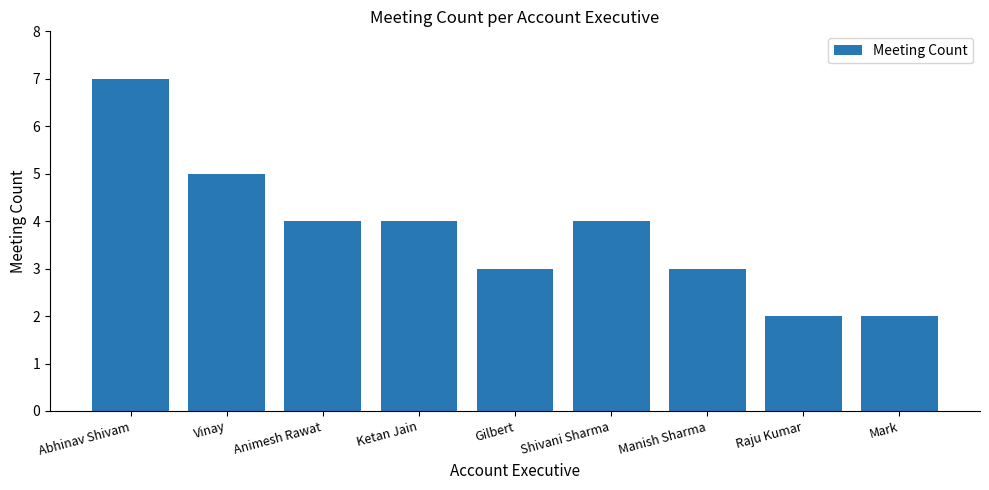

What is the sum of the values at Vinay and Abhinav Shivam?

12